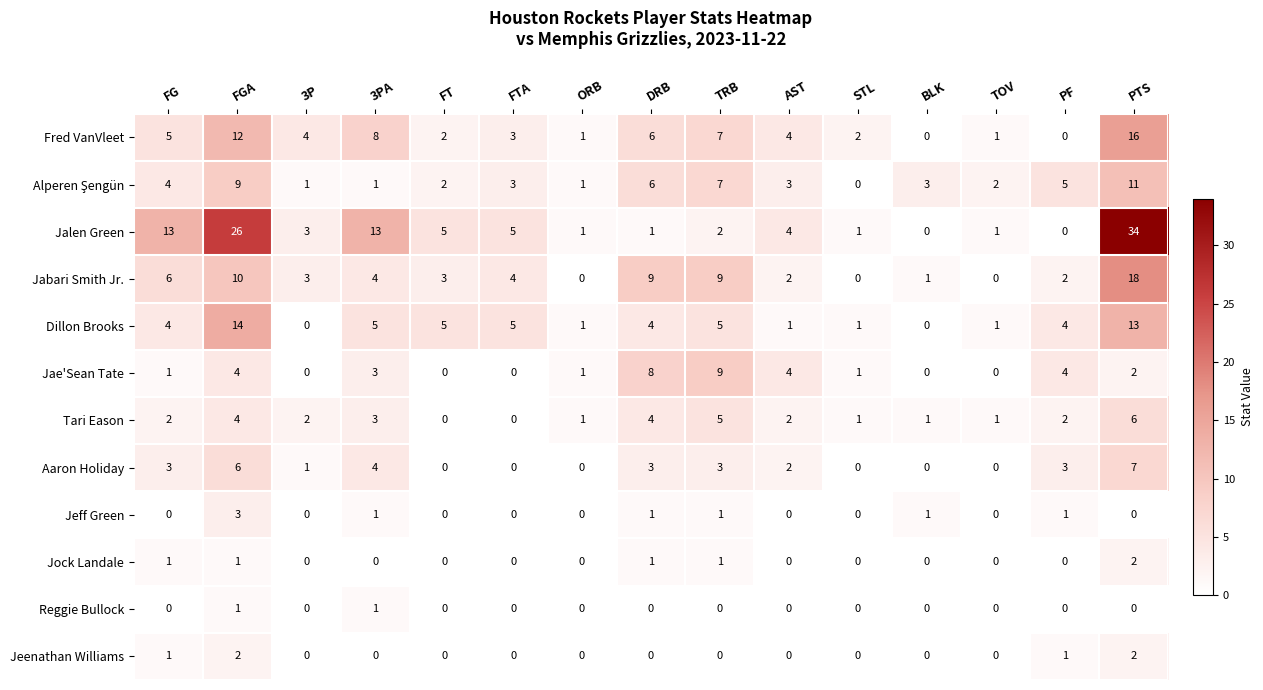

What is the sum of the Dillon Brooks values at FGA and STL?

15